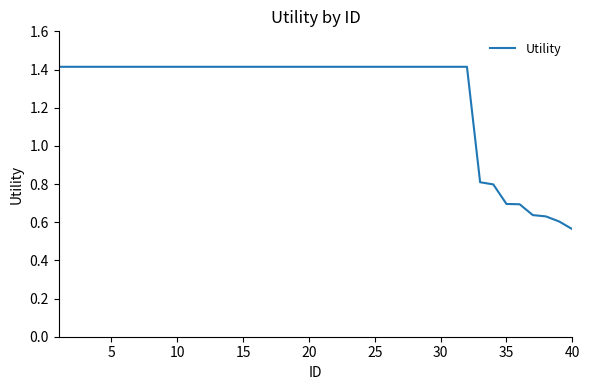

What is the maximum value shown in the chart?

1.4